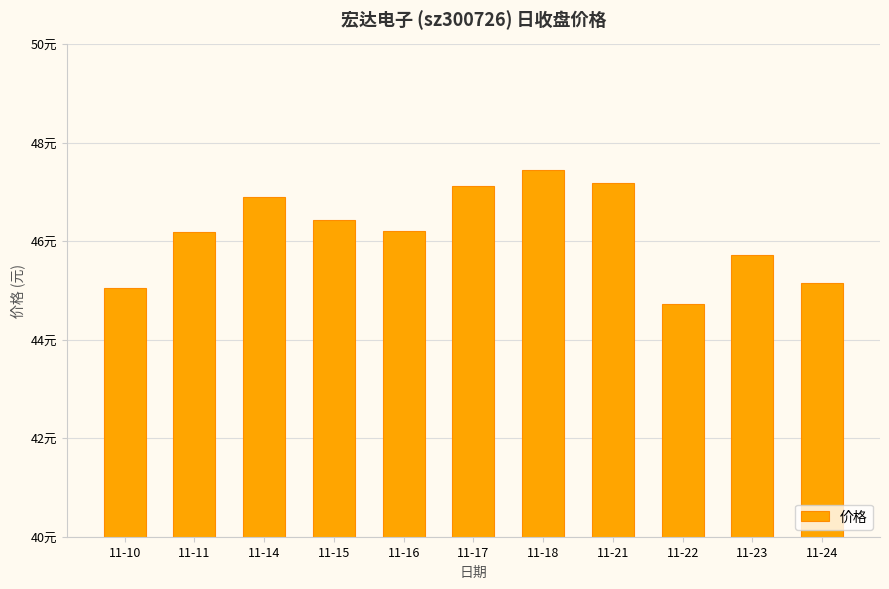

Reading left to right, extract all data points from this chart.

11-10=45.1	11-11=46.2	11-14=46.9	11-15=46.4	11-16=46.2	11-17=47.1	11-18=47.5	11-21=47.2	11-22=44.7	11-23=45.7	11-24=45.2